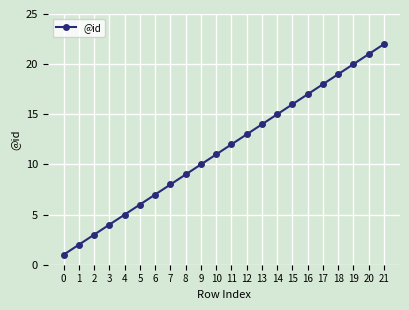

Between 3 and 12, which is larger?

12